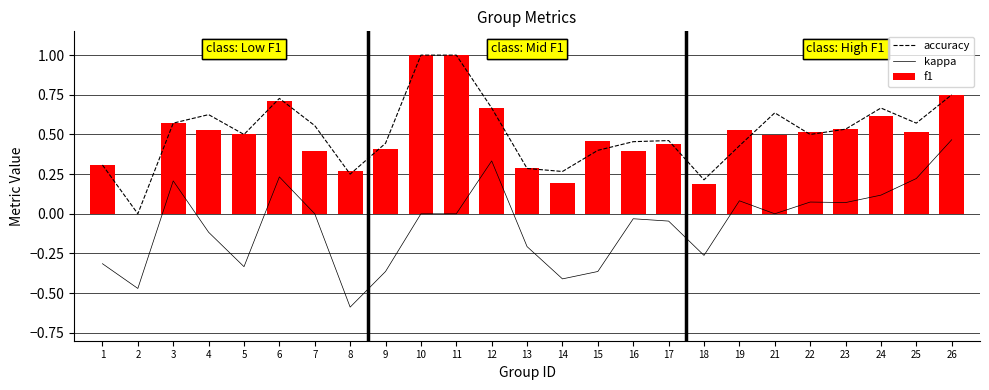

The value of kappa at 18 is -0.4. True or false?

False